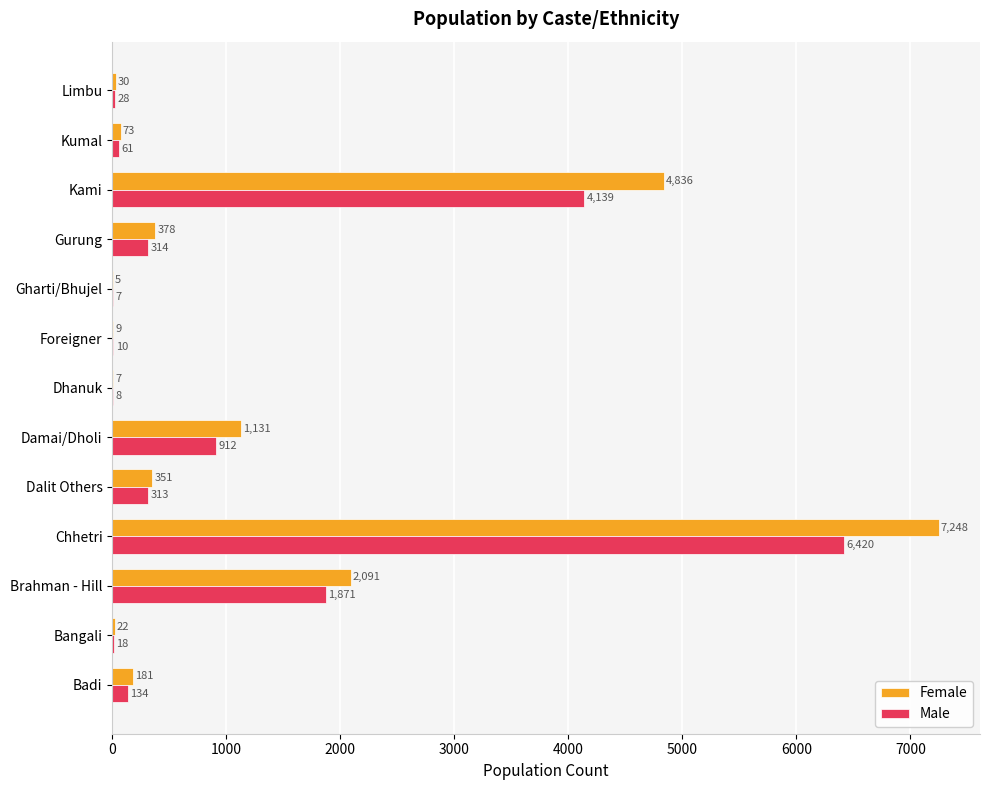

What is the sum of all Female values?

16362